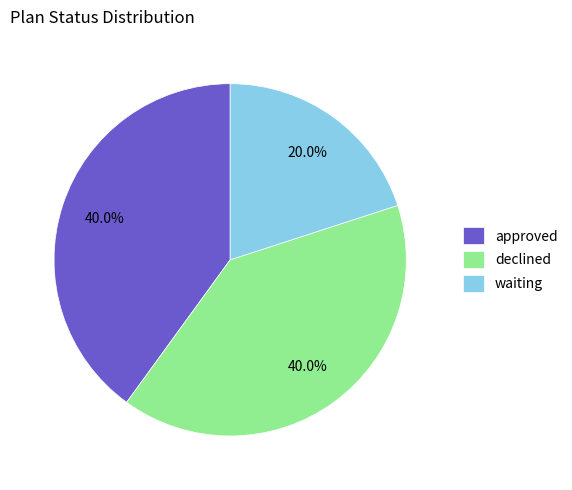

The waiting slice represents 14% of the pie. True or false?

False